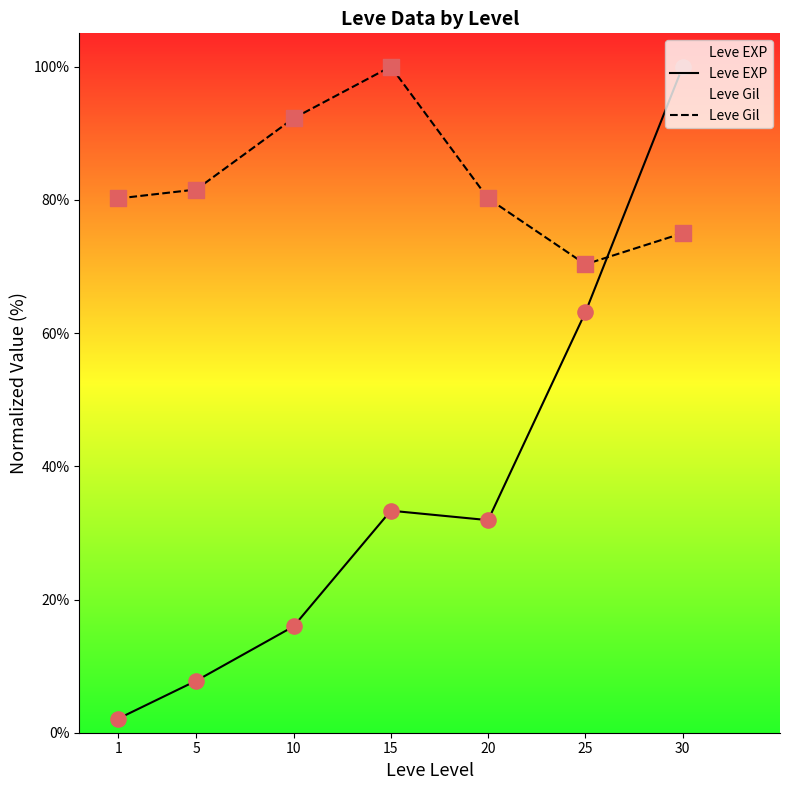

Which series contains the highest Y value?

Leve EXP